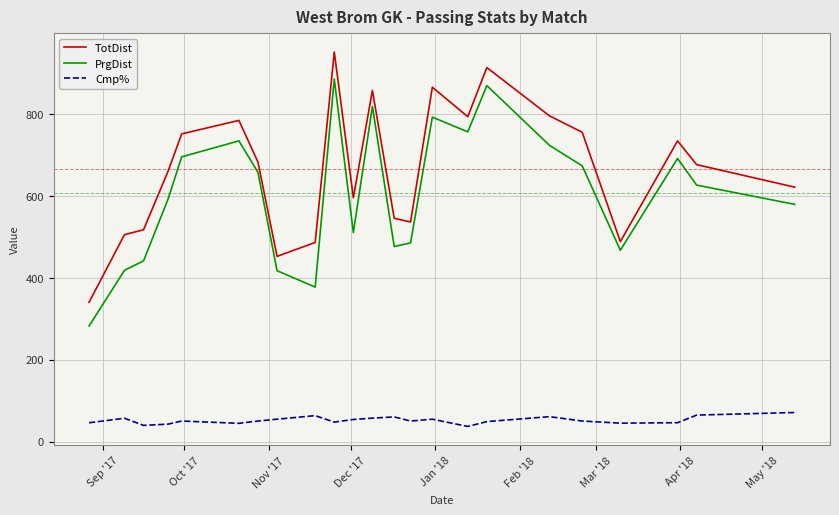

Which series has the largest total across all categories?

TotDist